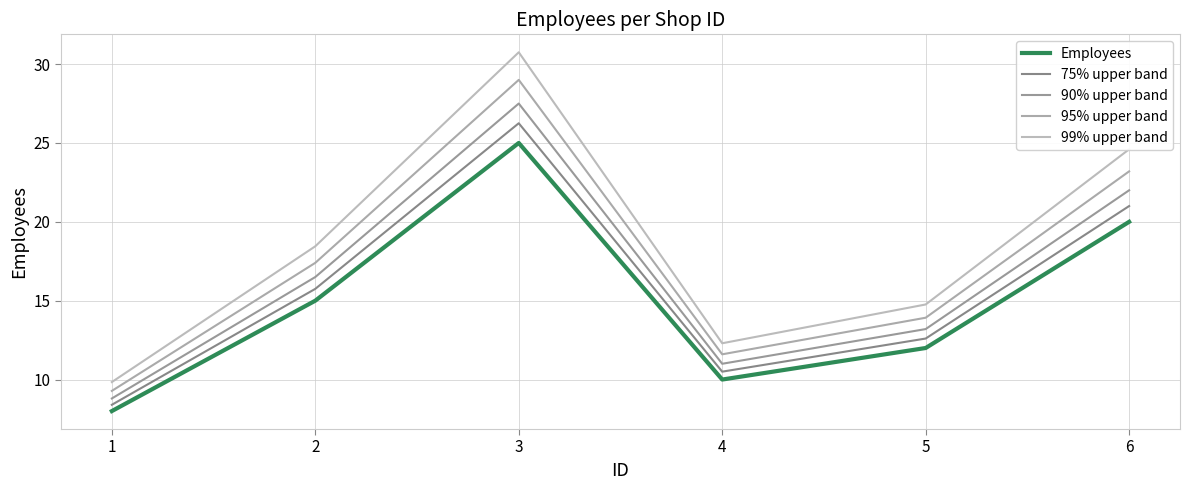

In 75% upper band, how many points are higher than both neighbors (excluding endpoints)?

1